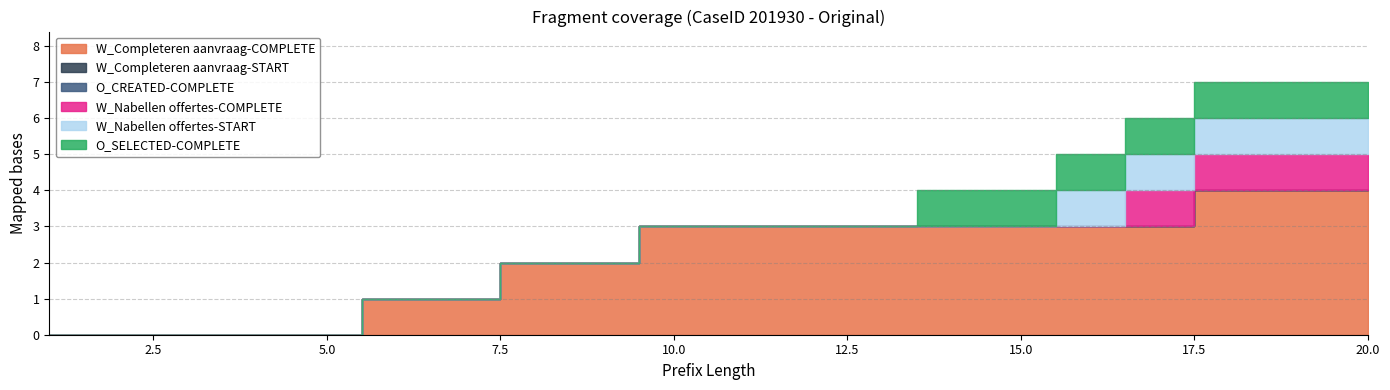

At which label is W_Nabellen offertes-COMPLETE closest to 0?

1